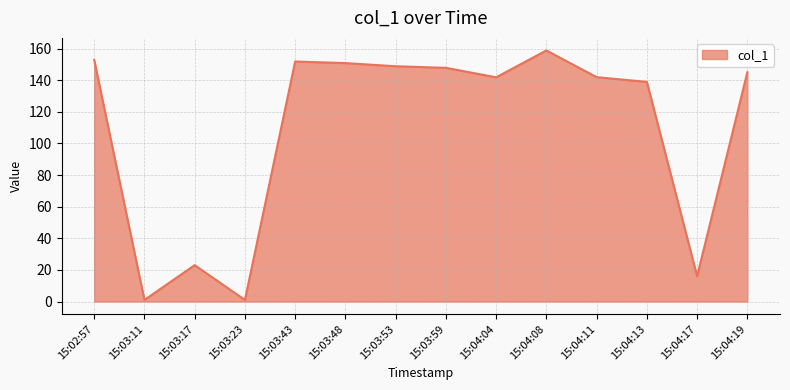

How many distinct data groups are displayed?

1